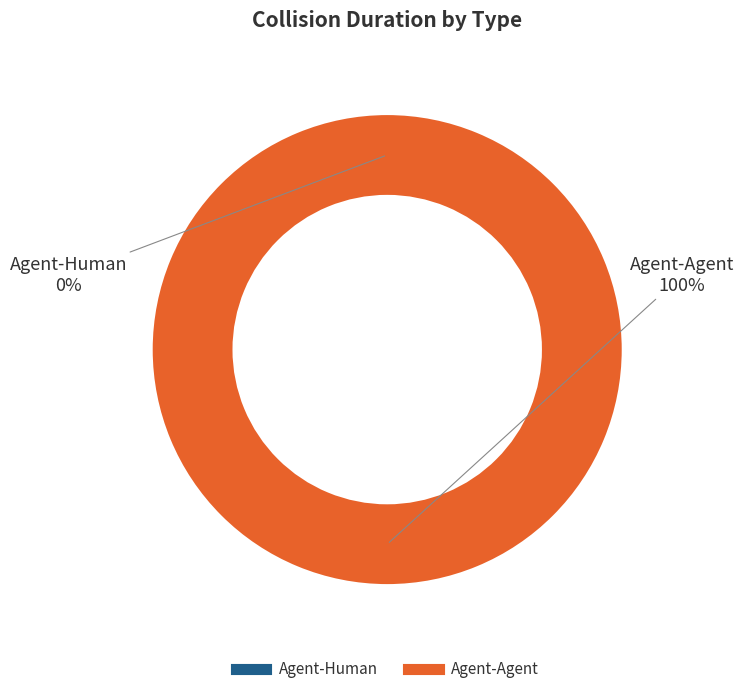

Which category has the smallest portion of the pie?

Agent-Human